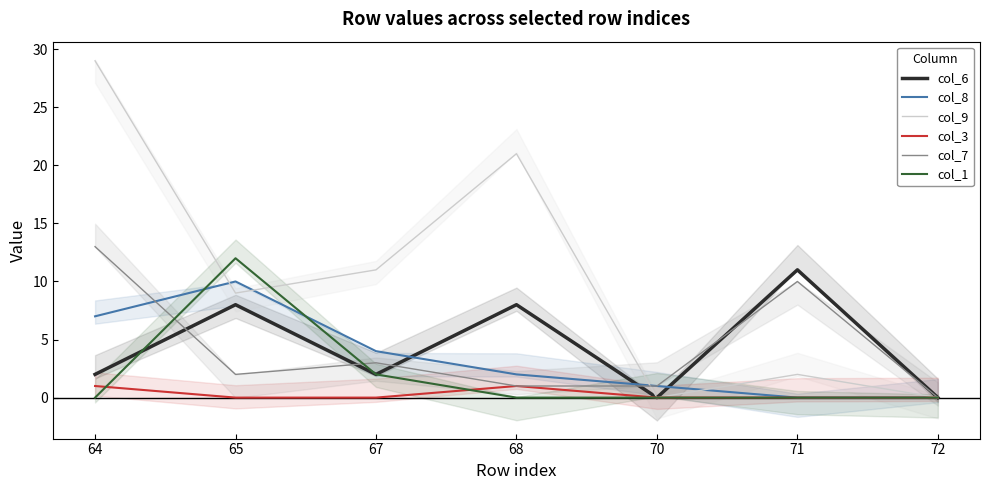

Rank the series at 71 from highest to lowest value.

col_6, col_7, col_9, col_8, col_3, col_1